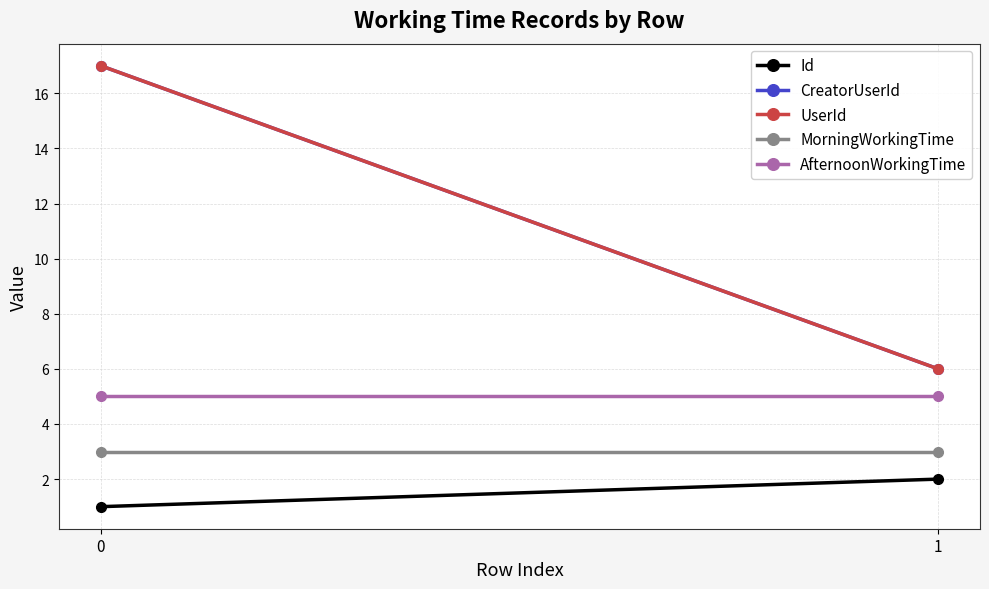

What value does the CreatorUserId series have at 0?

17